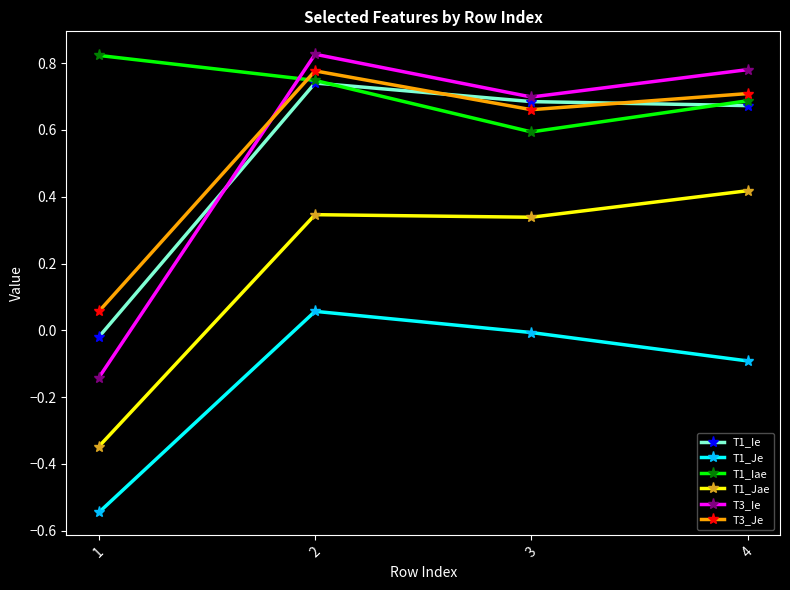

True or false: T1_Je and T1_Jae intersect in this chart.

False